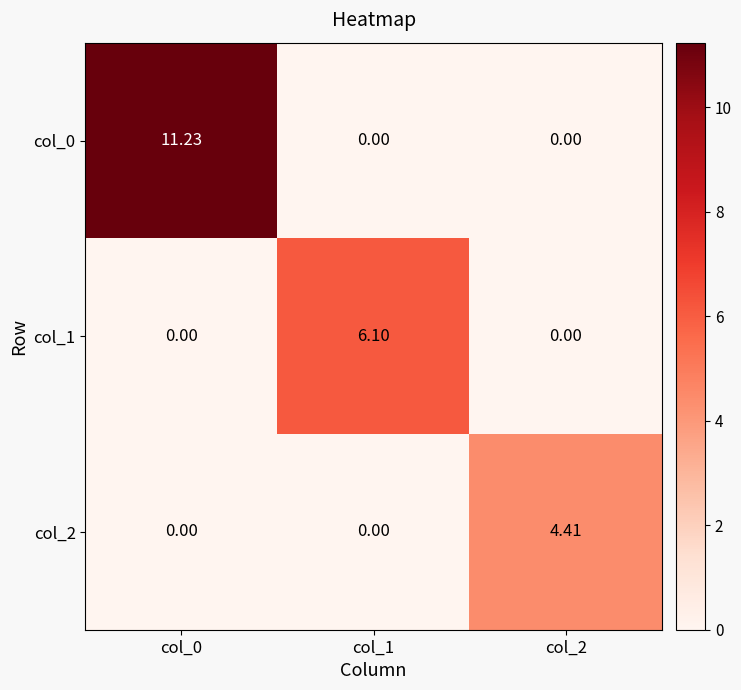

Reading left to right, list all the values displayed in this chart.

col_0: col_0=11.2	col_1=0.0	col_2=0.0
col_1: col_0=0.0	col_1=6.1	col_2=0.0
col_2: col_0=0.0	col_1=0.0	col_2=4.4